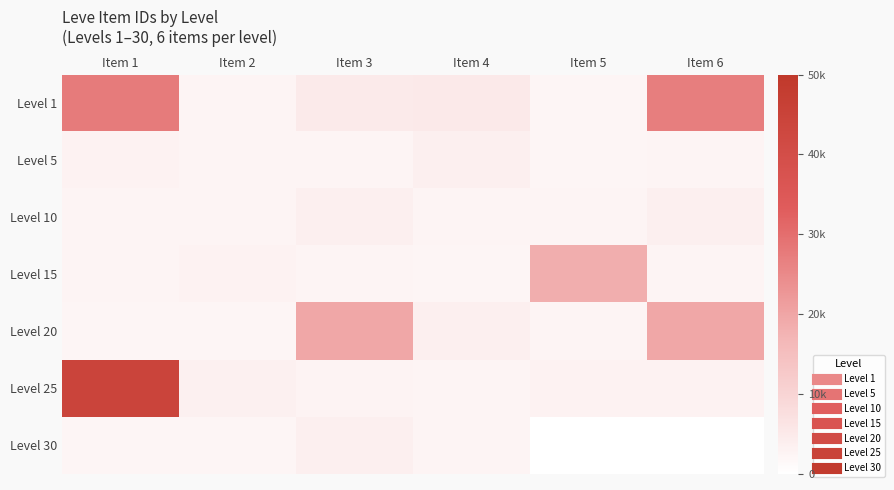

Reading left to right, transcribe all the data shown in this chart.

Level 1: Item 1=27713	Item 2=2494	Item 3=5071	Item 4=5091	Item 5=2226	Item 6=27125
Level 5: Item 1=3011	Item 2=2680	Item 3=2662	Item 4=3767	Item 5=2230	Item 6=2656
Level 10: Item 1=2673	Item 2=2496	Item 3=3775	Item 4=2495	Item 5=2470	Item 6=3550
Level 15: Item 1=2680	Item 2=3045	Item 3=2497	Item 4=2236	Item 5=18363	Item 6=2471
Level 20: Item 1=2241	Item 2=2239	Item 3=19534	Item 4=3557	Item 5=2712	Item 6=19533
Level 25: Item 1=44147	Item 2=3352	Item 3=2753	Item 4=2473	Item 5=3068	Item 6=3096
Level 30: Item 1=2260	Item 2=2257	Item 3=3833	Item 4=2501	Item 5=0	Item 6=0